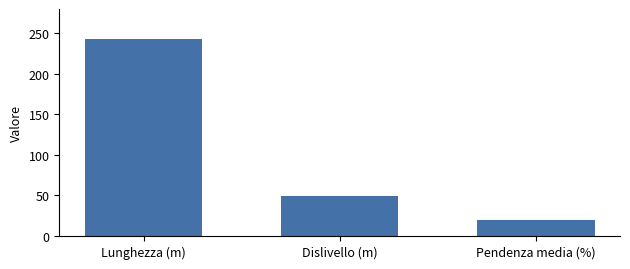

Reading left to right, list all the values displayed in this chart.

243.0	49.5	20.3